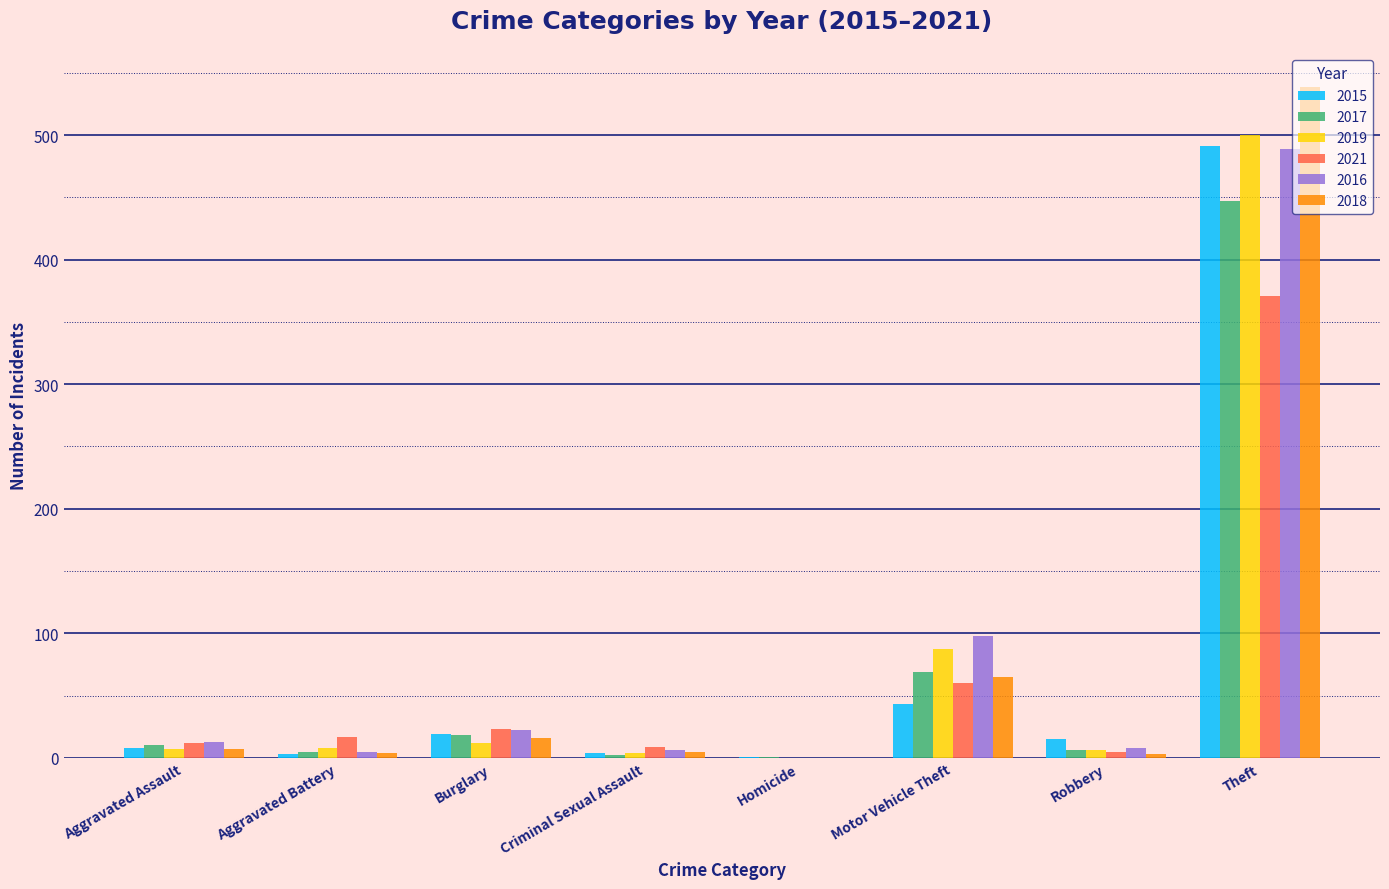

Is it true that 2021 equals -123 at Homicide?

False